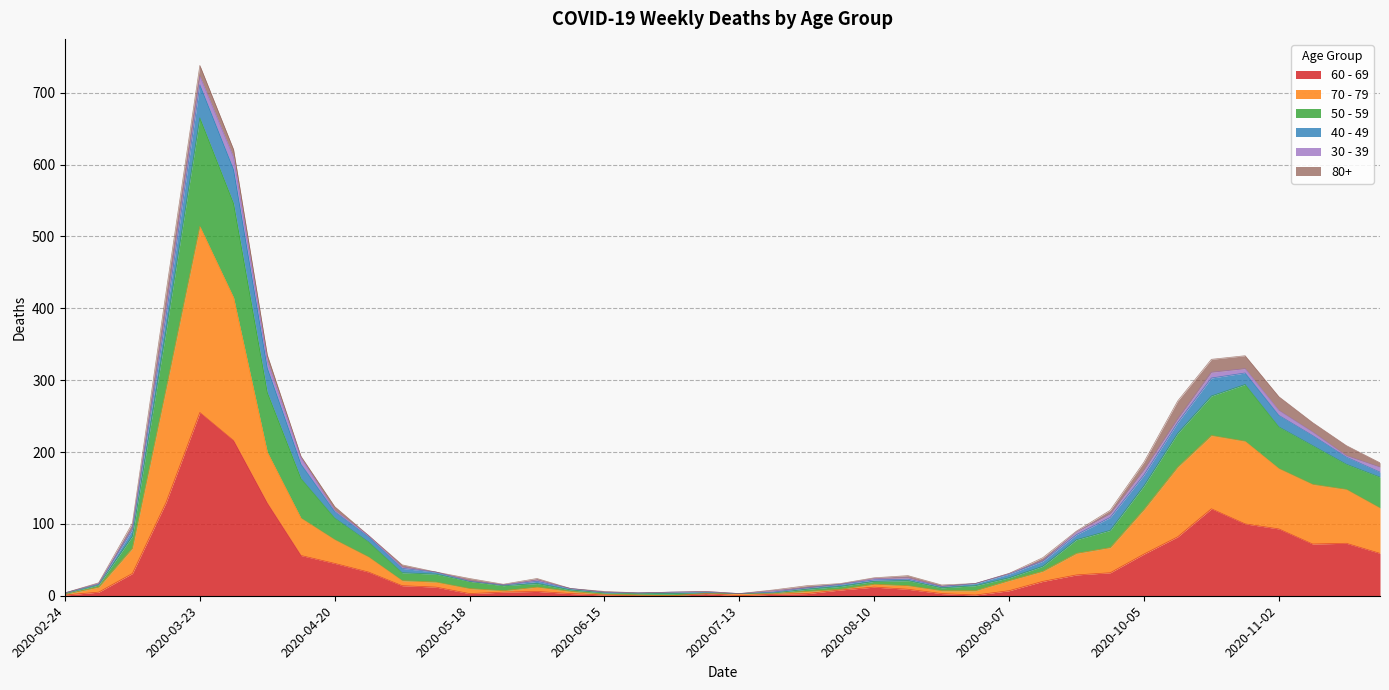

At which category is the sum across all series the highest?

2020-03-23